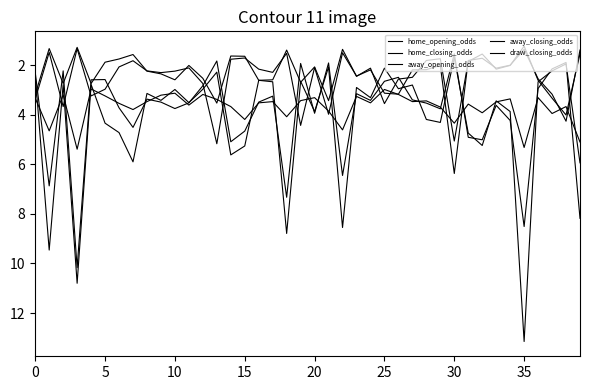

What is the difference between the maximum and second lowest values in the draw_closing_odds series?

2.4